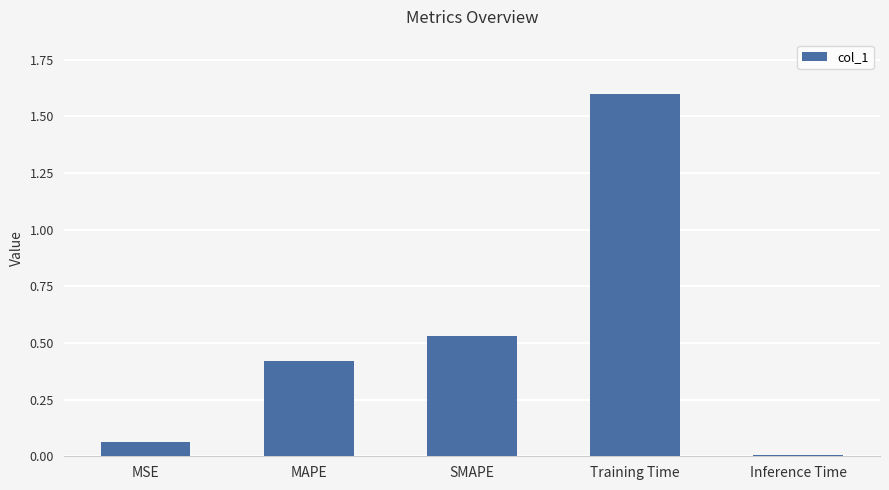

Rank the categories by value from highest to lowest.

Training Time, SMAPE, MAPE, MSE, Inference Time